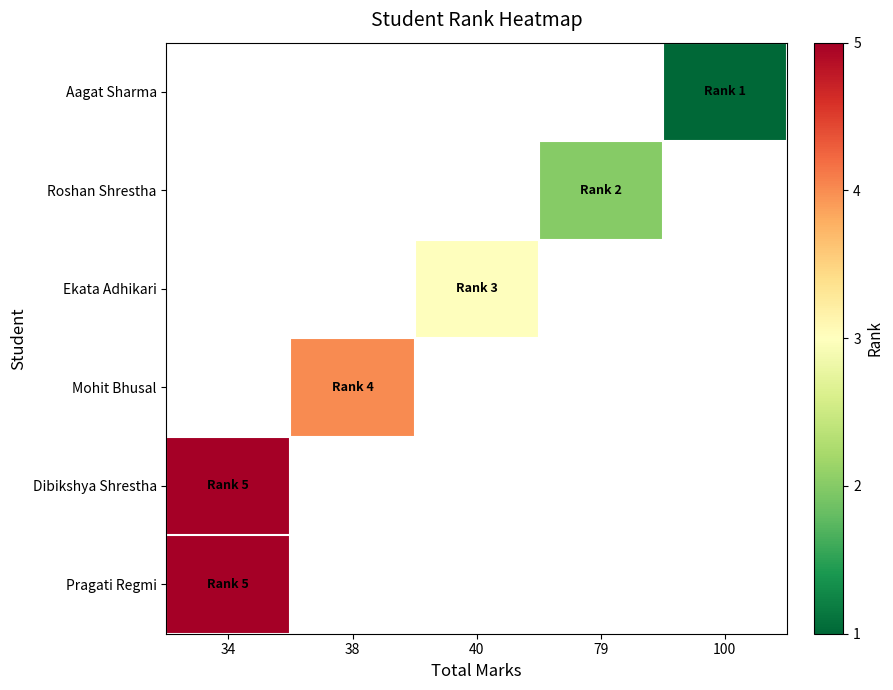

Rank the series by their maximum value, from lowest to highest.

Aagat Sharma, Roshan Shrestha, Ekata Adhikari, Mohit Bhusal, Dibikshya Shrestha, Pragati Regmi